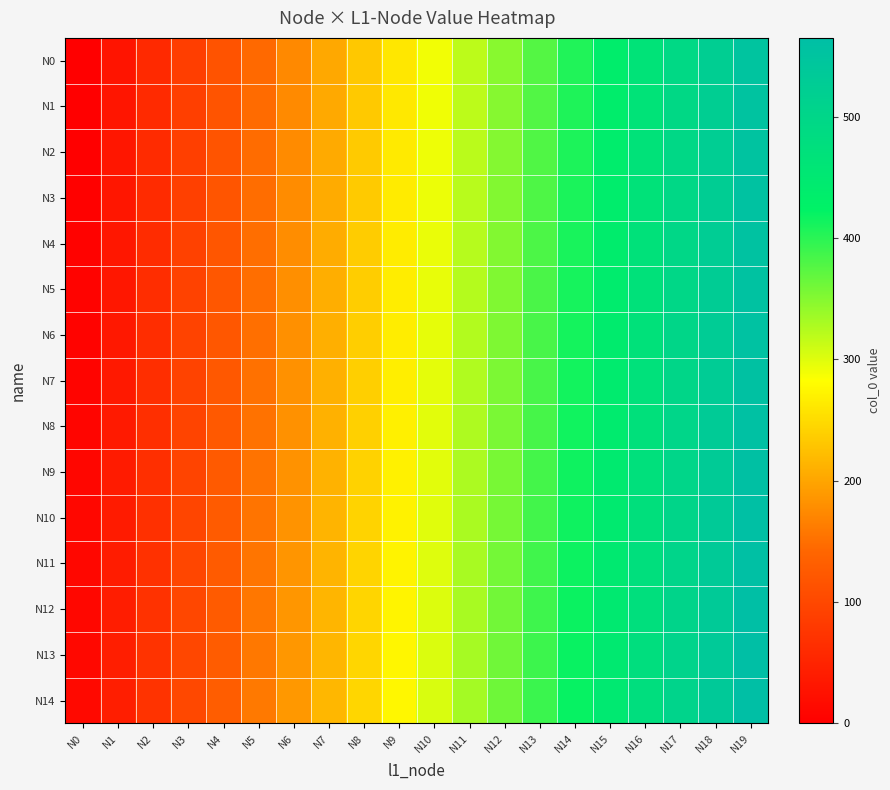

What is the greatest value displayed?

565